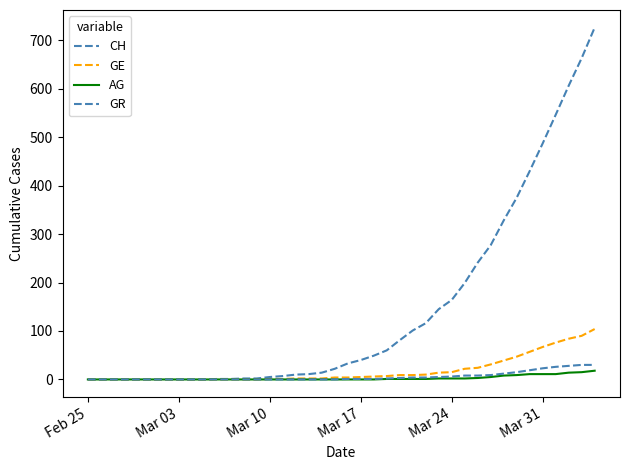

True or false: AG and GE cross at least once.

False